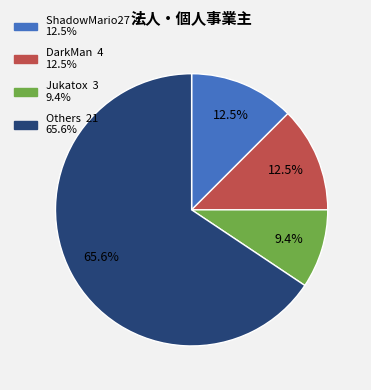

Does any single category account for the majority?

Yes